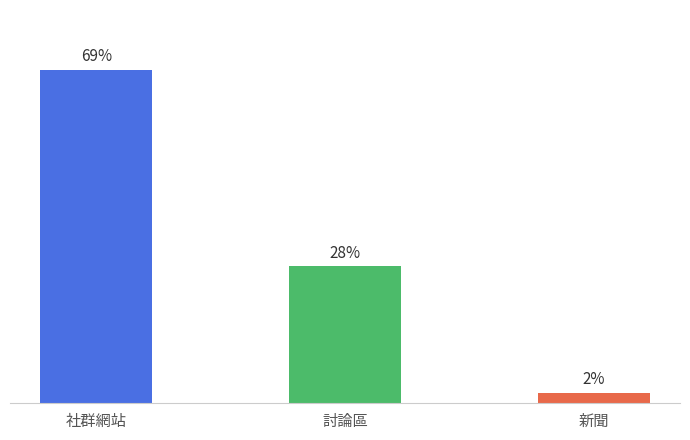

Read the value at 討論區.

0.3